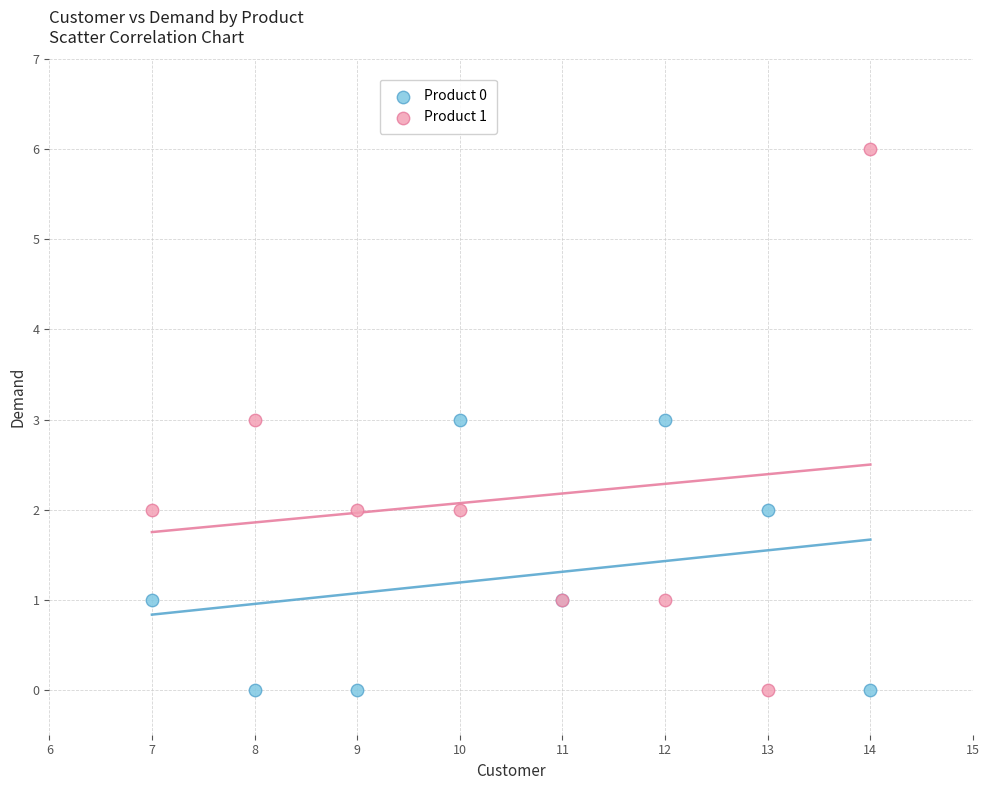

Which series reaches the maximum Y coordinate?

Product 1